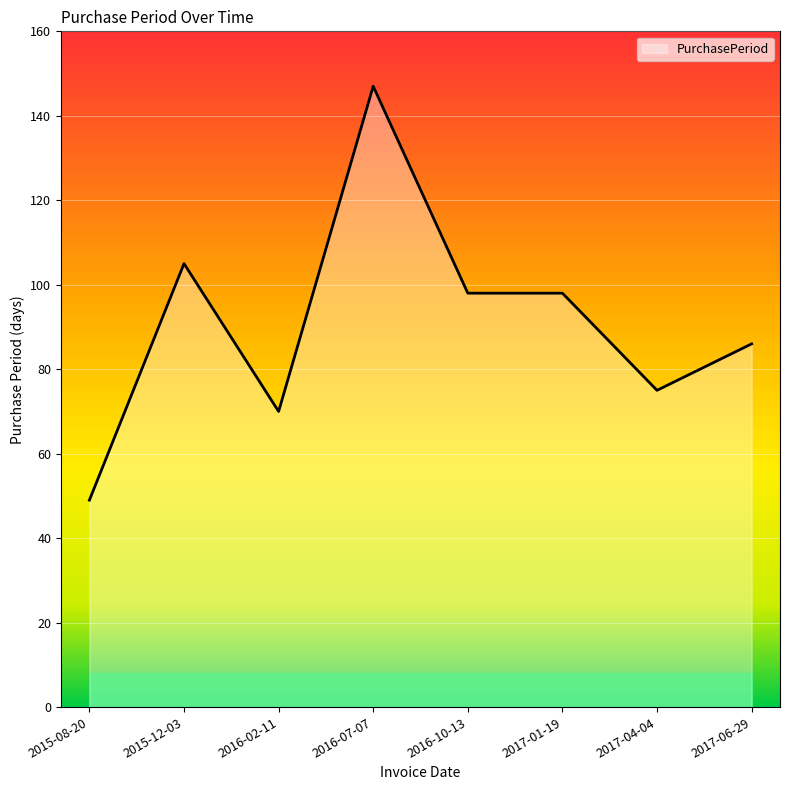

Which label corresponds to the smallest value in the chart?

2015-08-20